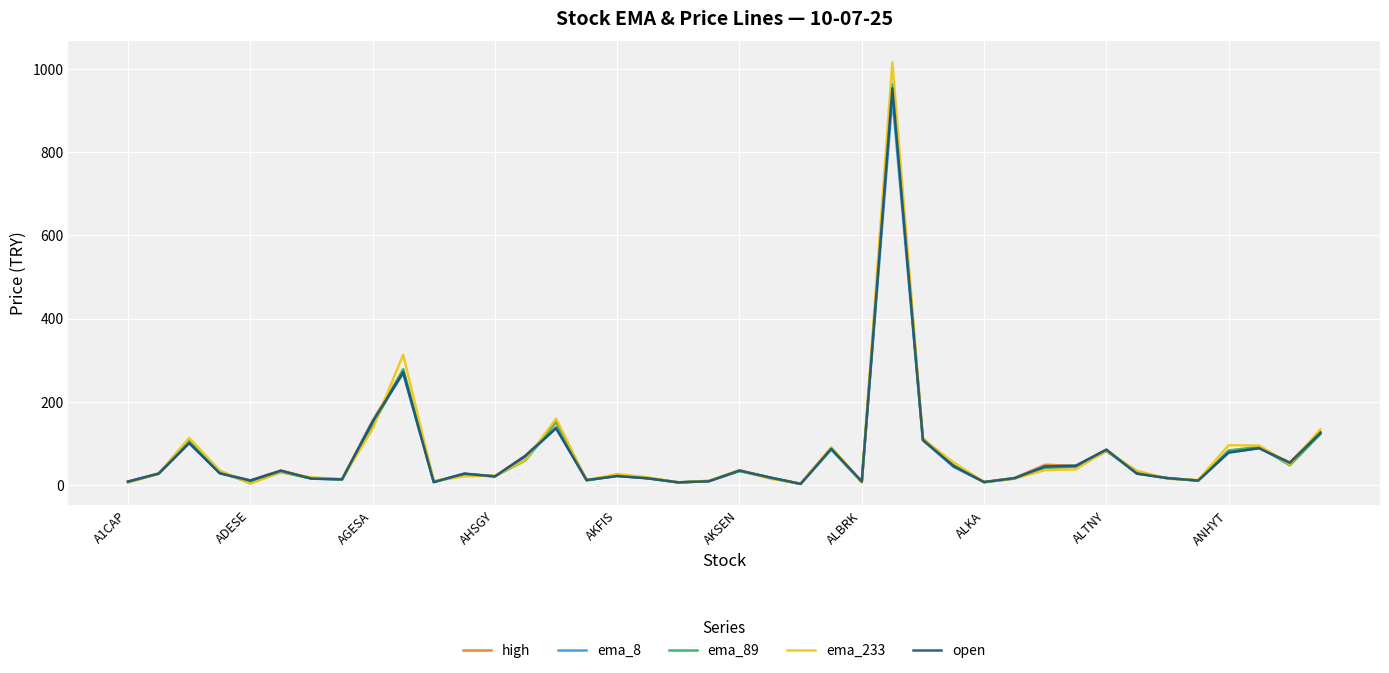

What is the maximum value shown in the chart?

1015.4